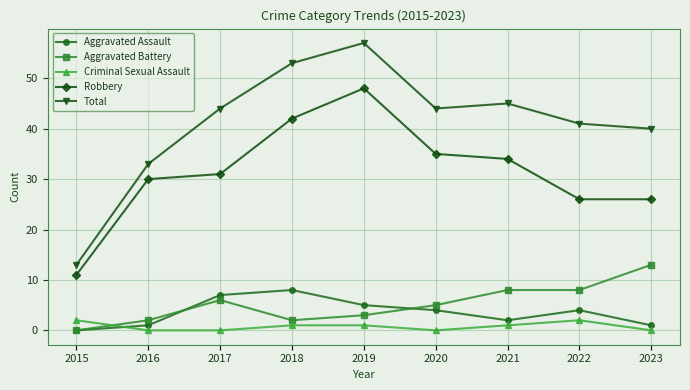

Rank the series by their maximum value, from lowest to highest.

Criminal Sexual Assault, Aggravated Assault, Aggravated Battery, Robbery, Total